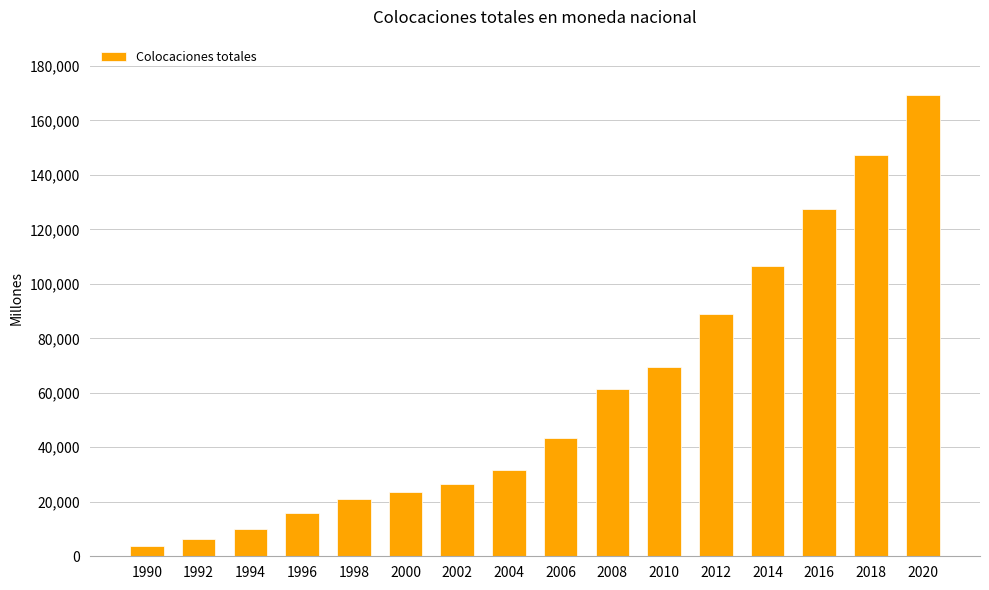

What is the sum of the values at 2014 and 2004?

138535